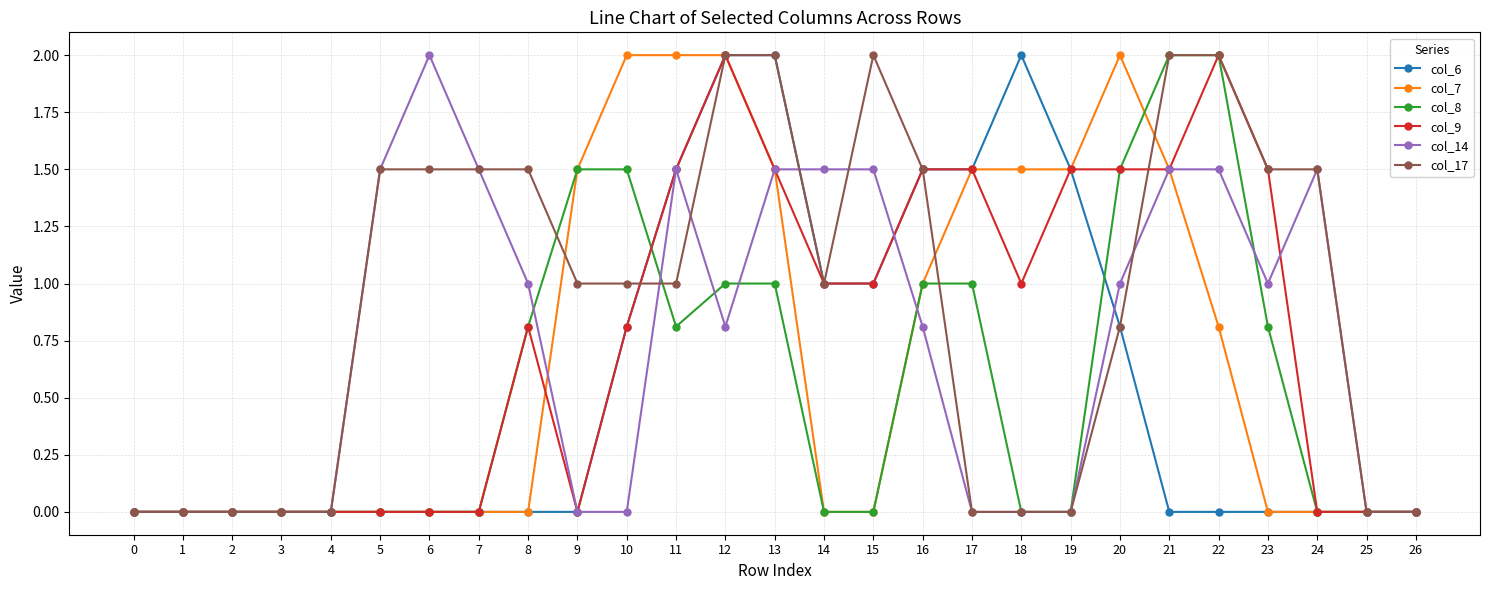

Is it true that col_8 equals -0.6 at 25?

False